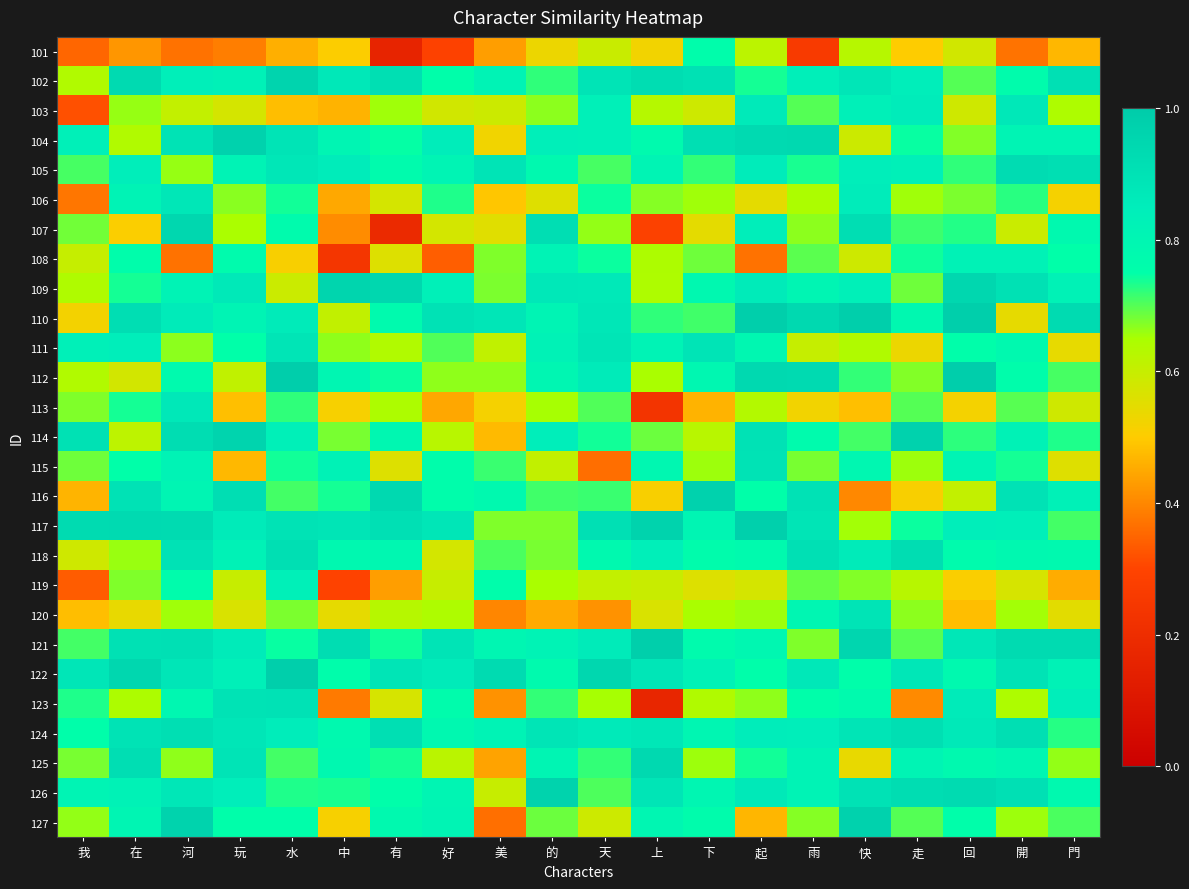

Which series has the largest range (max minus min)?

107